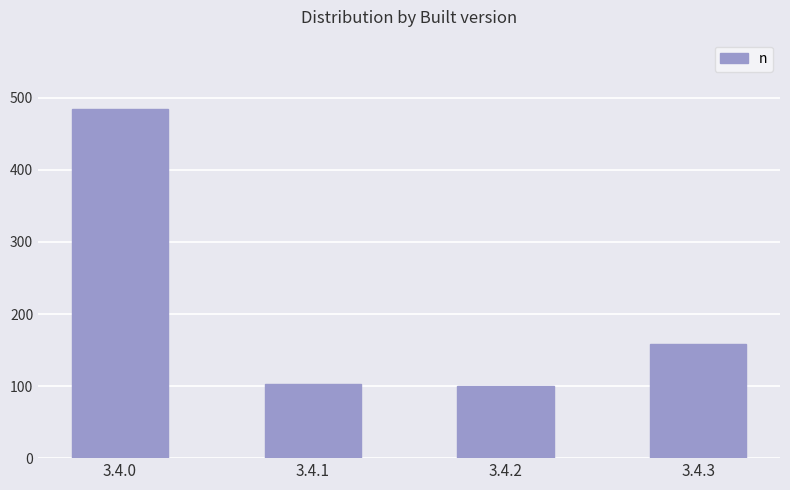

Which has a higher value, 3.4.0 or 3.4.3?

3.4.0